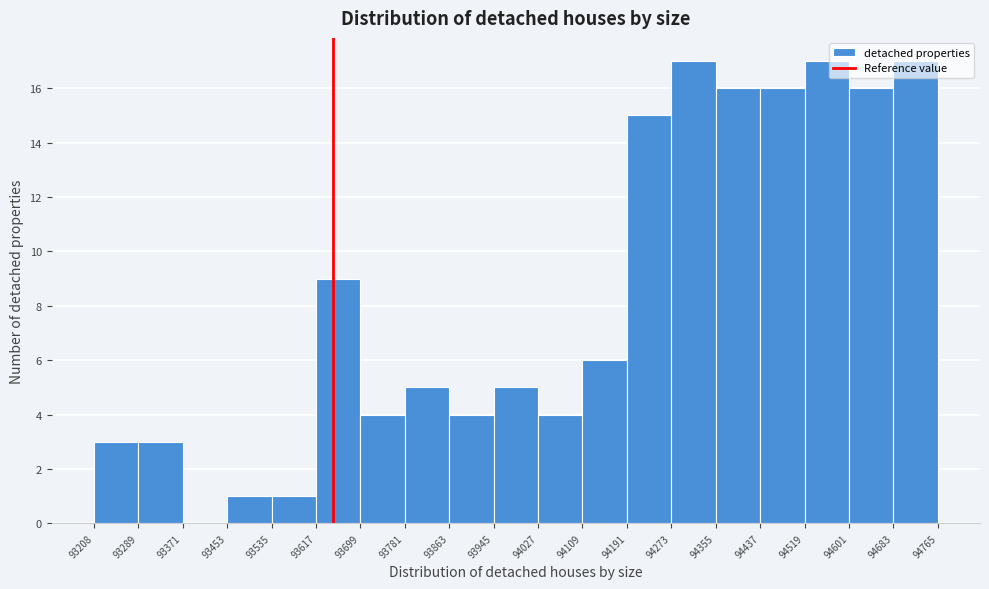

Reading left to right, transcribe this chart: for each bar, give the range it covers on the x-axis and its height. The values are not printed on the chart, so give them approximately, as read against the axis.

93208 to 93289: 3
93289 to 93371: 3
93371 to 93453: 0
93453 to 93535: 1
93535 to 93617: 1
93617 to 93699: 9
93699 to 93781: 4
93781 to 93863: 5
93863 to 93945: 4
93945 to 94027: 5
94027 to 94109: 4
94109 to 94191: 6
94191 to 94273: 15
94273 to 94355: 17
94355 to 94437: 16
94437 to 94519: 16
94519 to 94601: 17
94601 to 94683: 16
94683 to 94765: 17